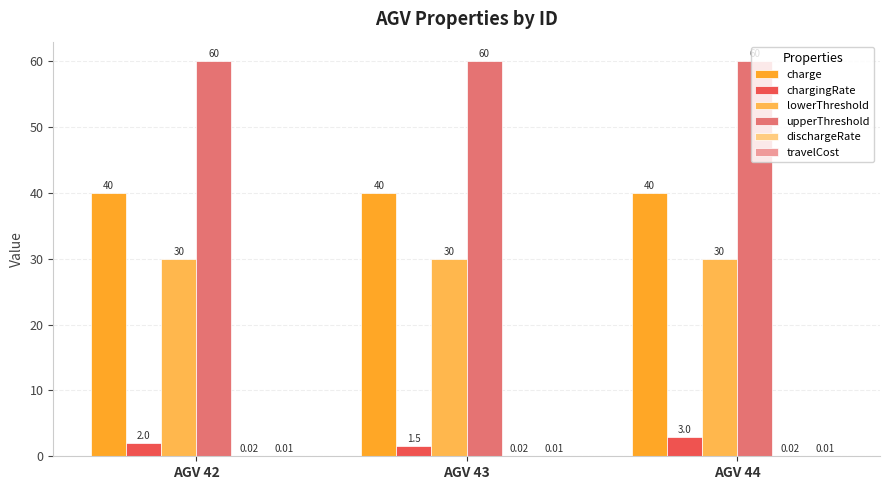

At which category is the sum across all series the highest?

AGV 44